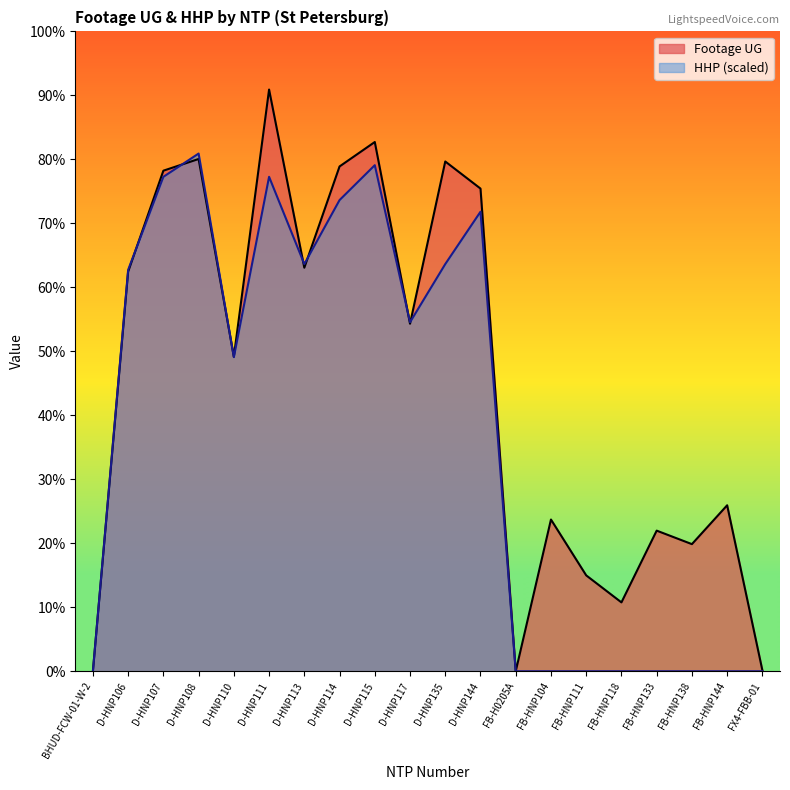

At which label is Footage UG closest to 3510?

D-HNP110